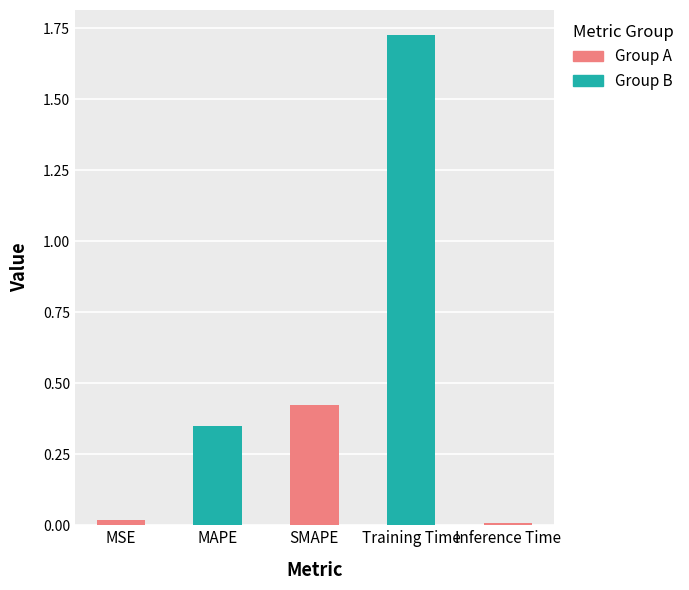

How many bars are there in total?

5